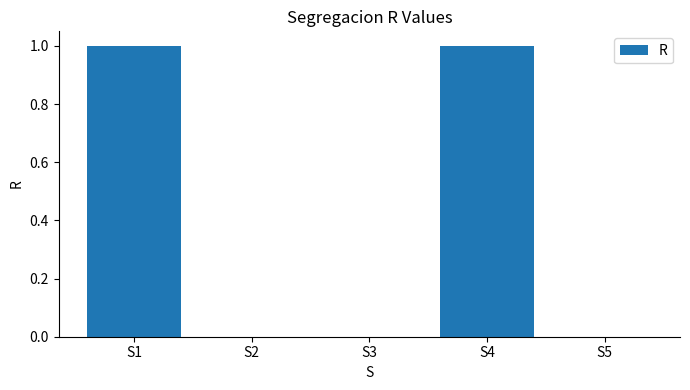

The value at S1 is 0. True or false?

False